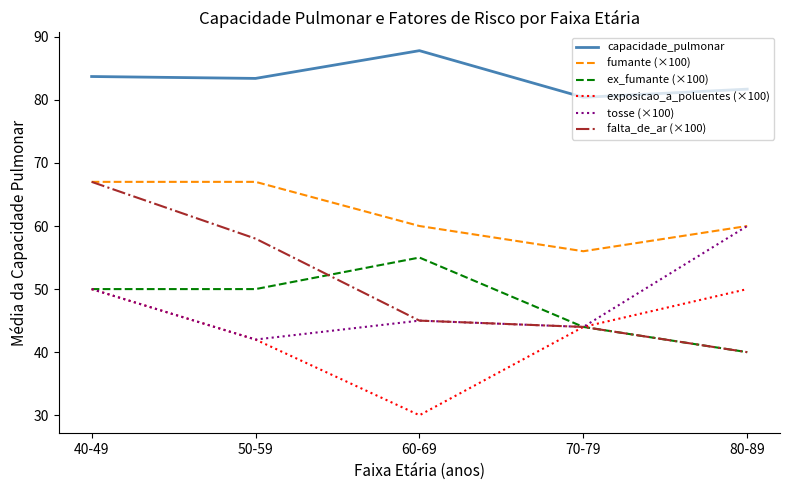

Is the value of ex_fumante (×100) at 80-89 greater than the value of fumante (×100) at 60-69?

No